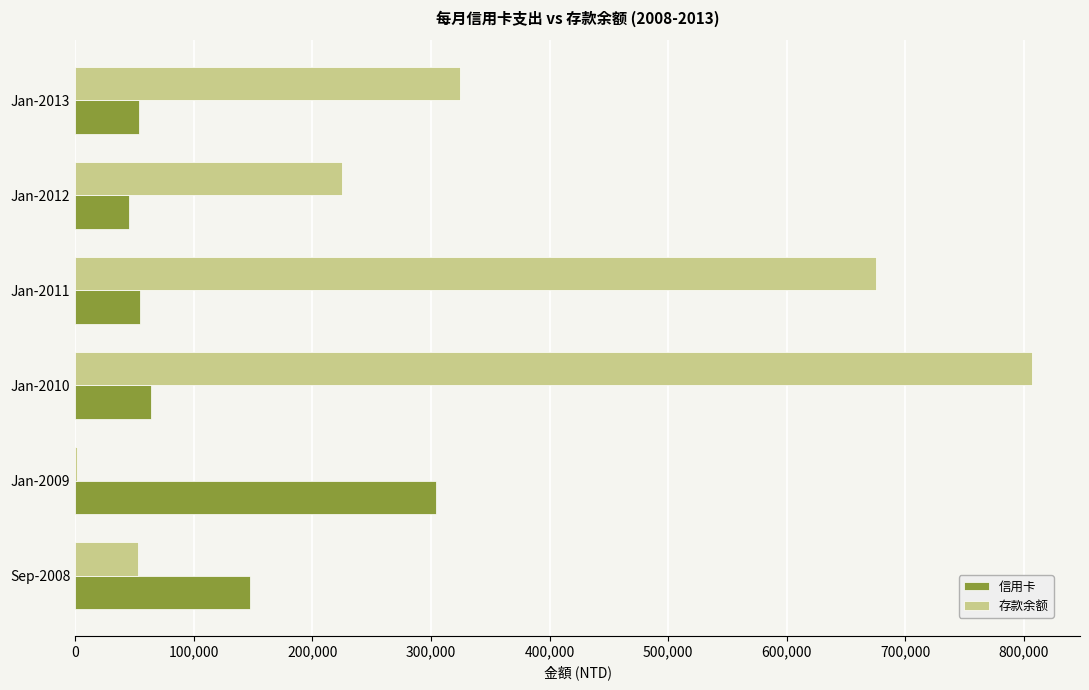

What is the maximum value shown in the chart?

807032